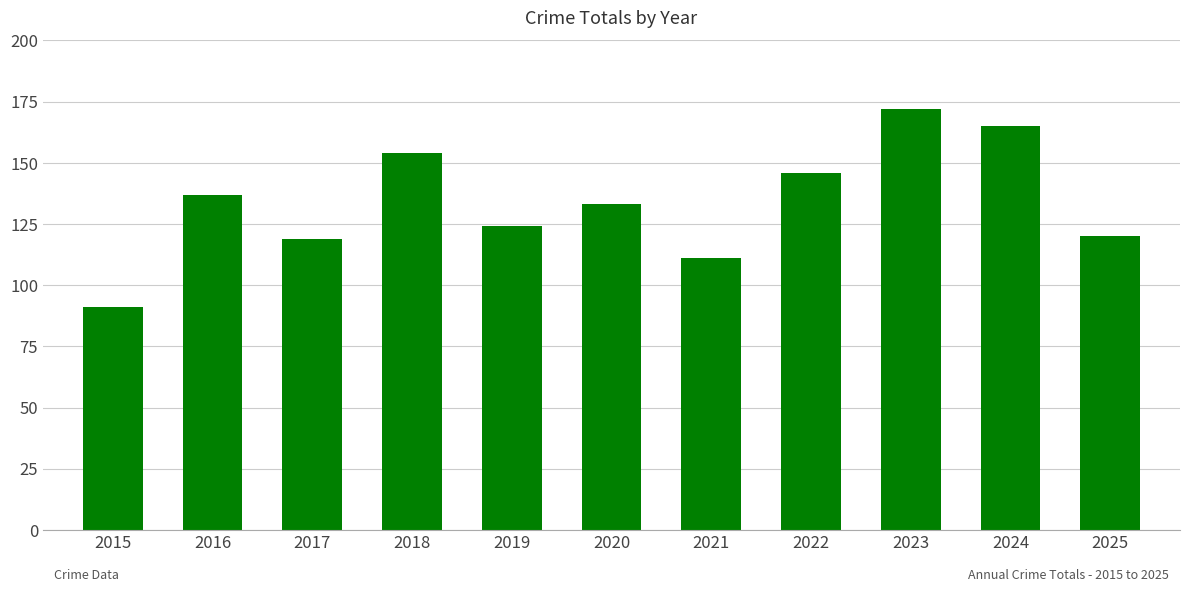

At which category does the chart reach its minimum across all series?

2015